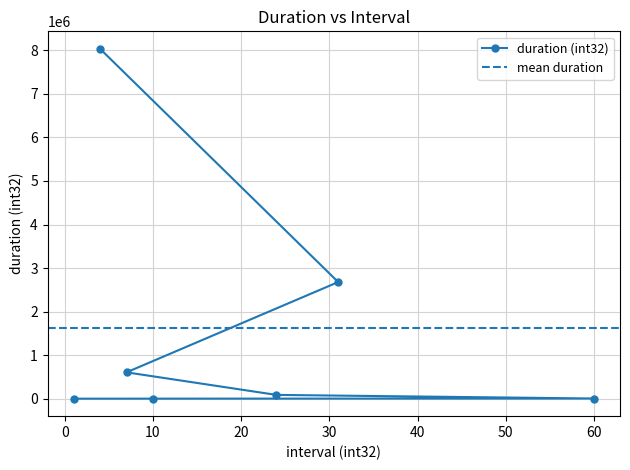

Where does the data first go above 86400?

7